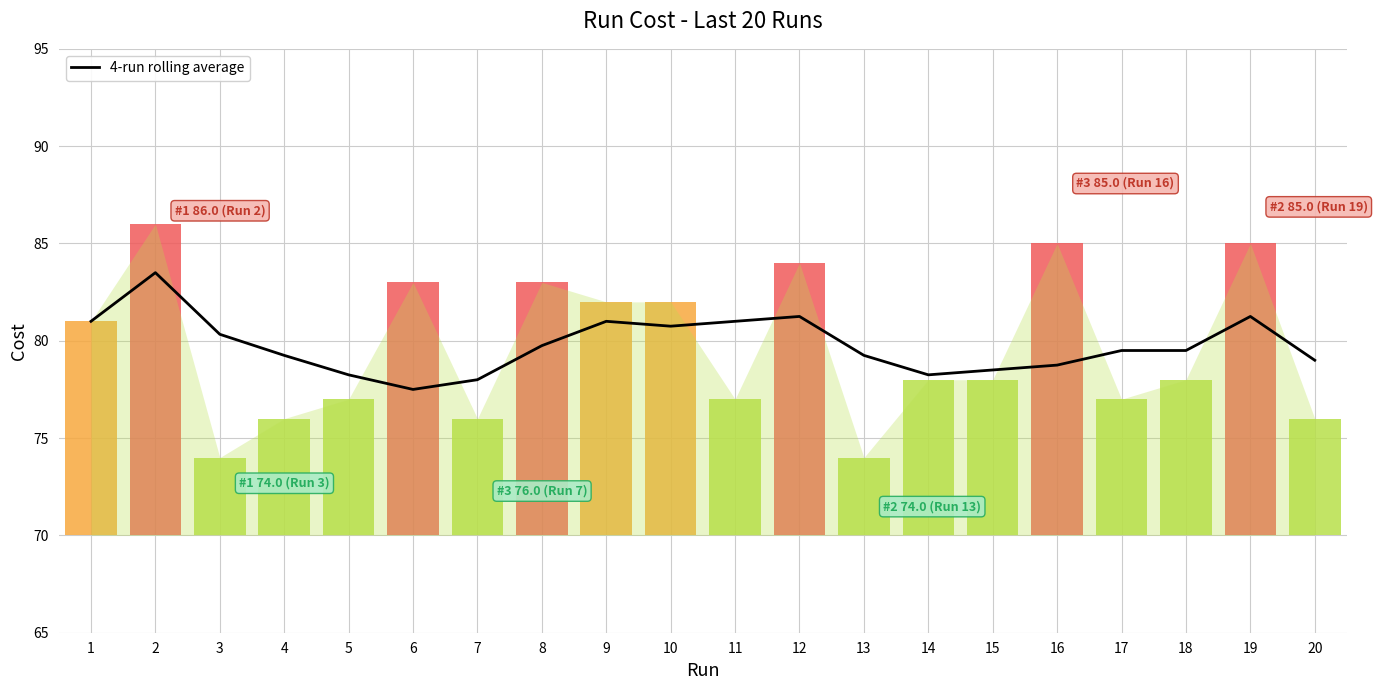

Which has a higher value, 7 or 8?

8